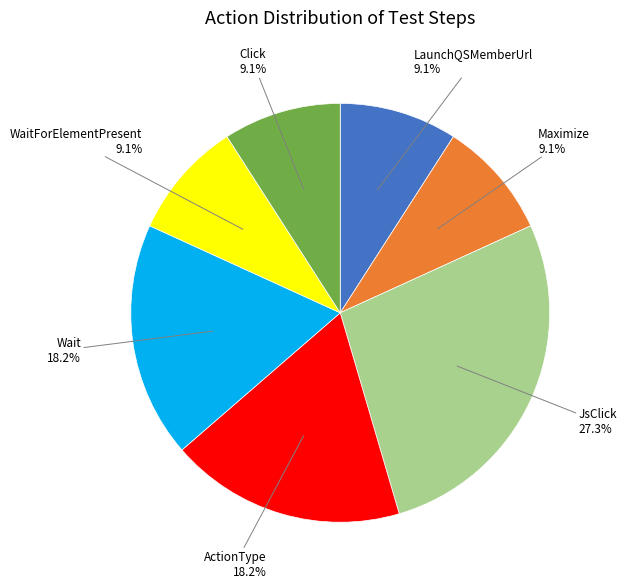

The Click slice represents 1% of the pie. True or false?

False